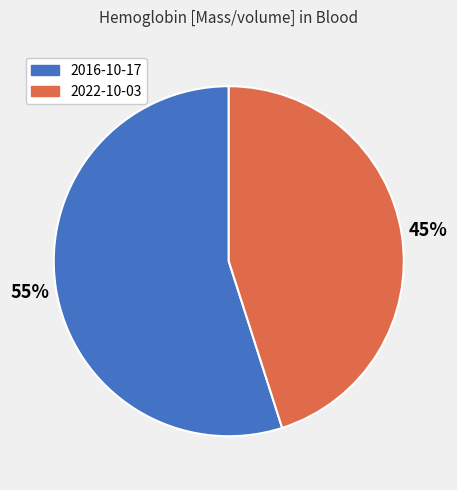

Approximately how many times larger is the value at 2022-10-03 compared to 2016-10-17?

0.8